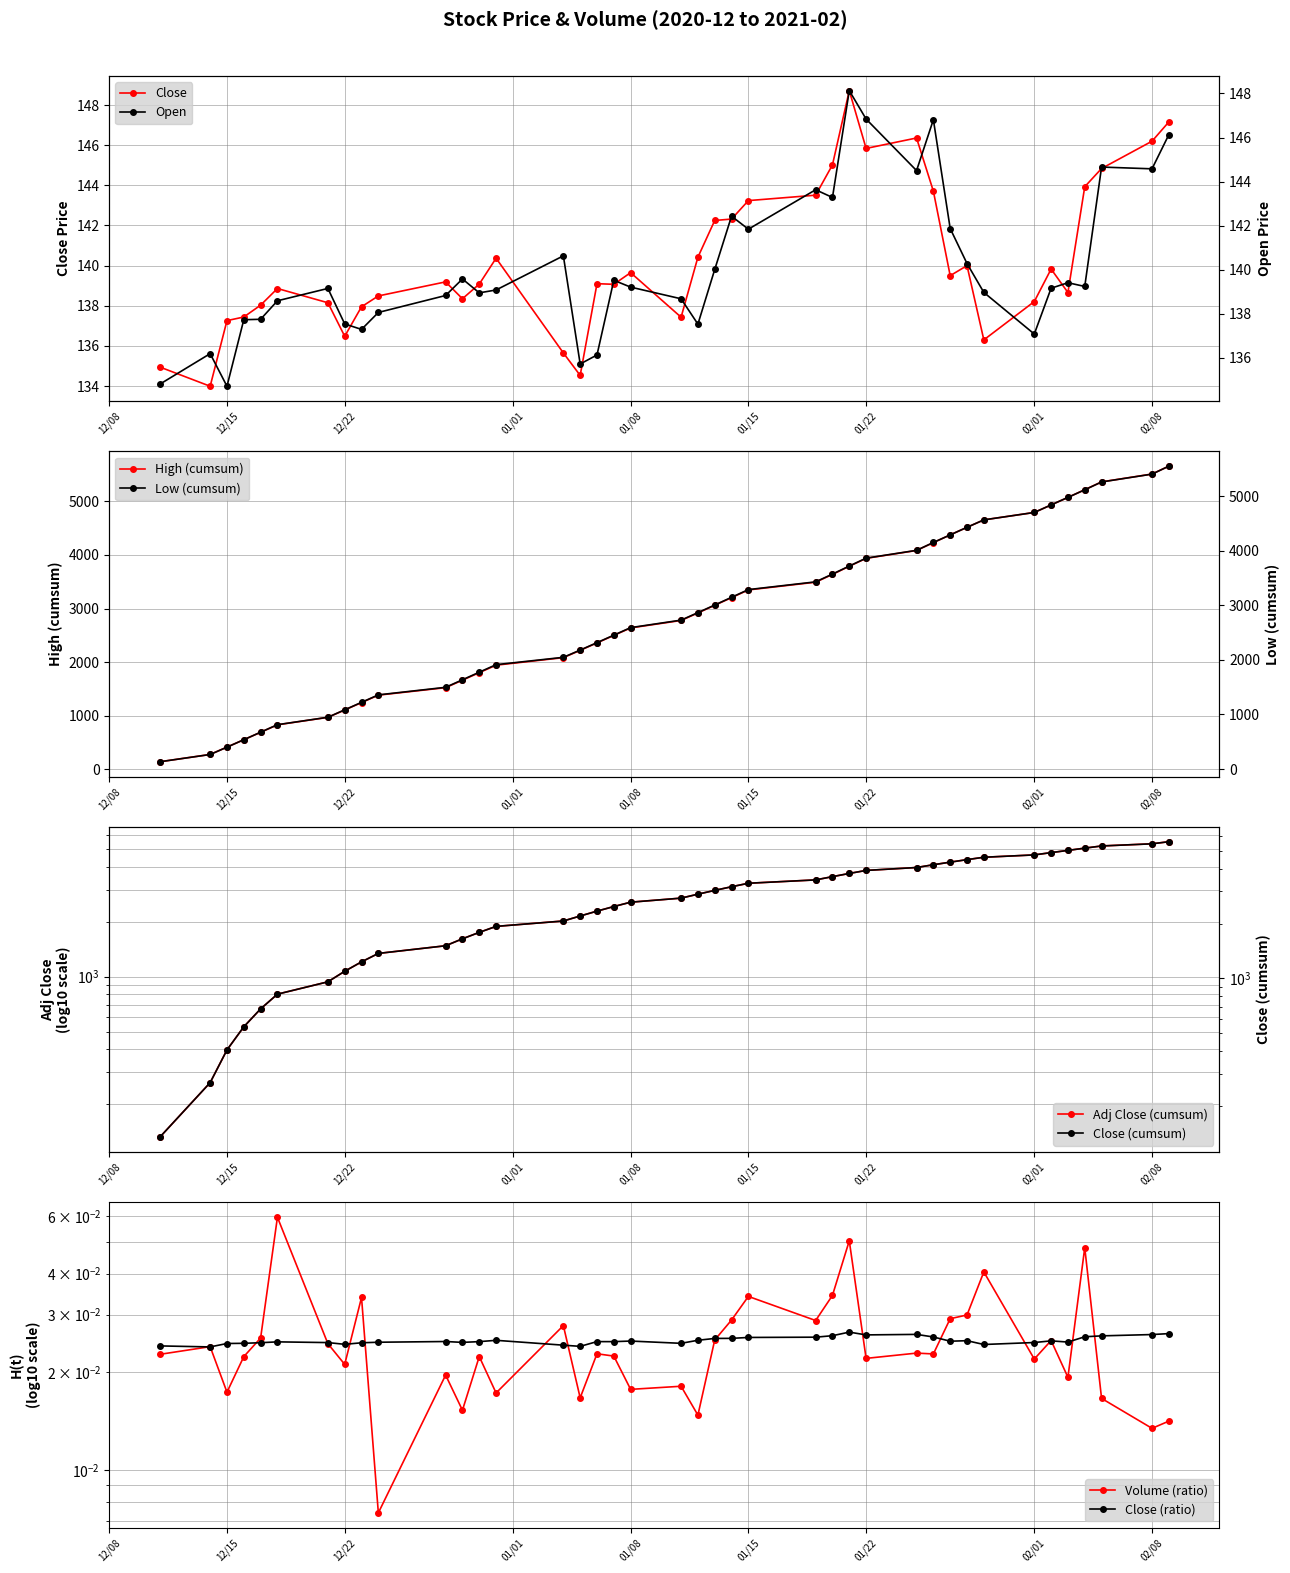

What is the value of the Open point at the 39th from the left?

144.6